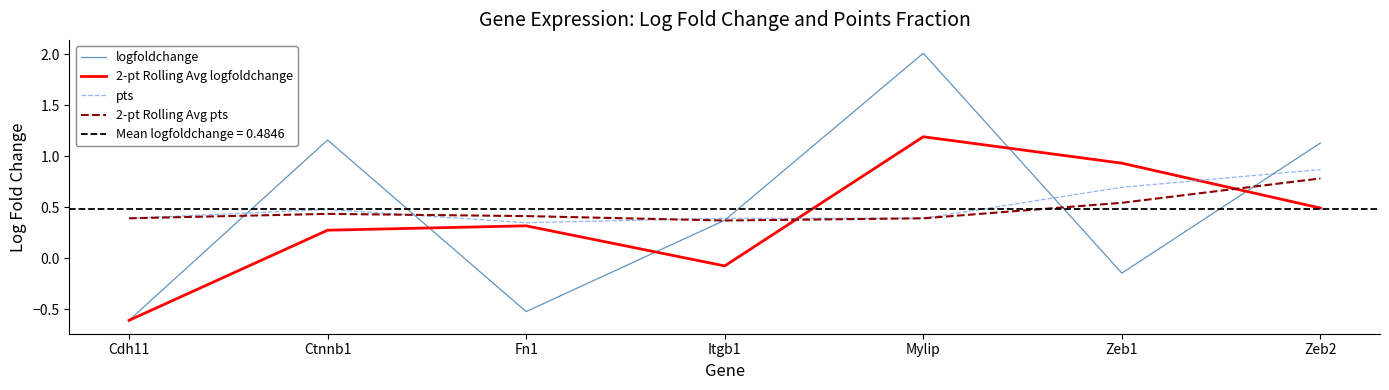

What is the value of the 2-pt Rolling Avg pts point at the 3rd from the left?

0.4